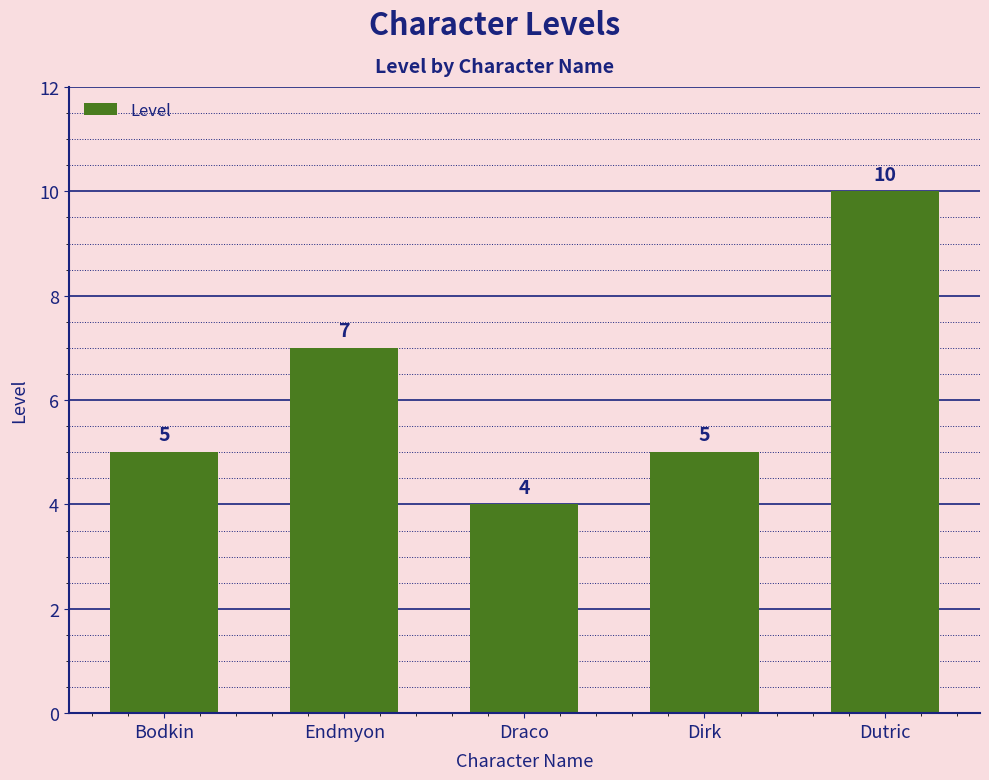

Are the bars grouped side by side (vs. stacked)?

No